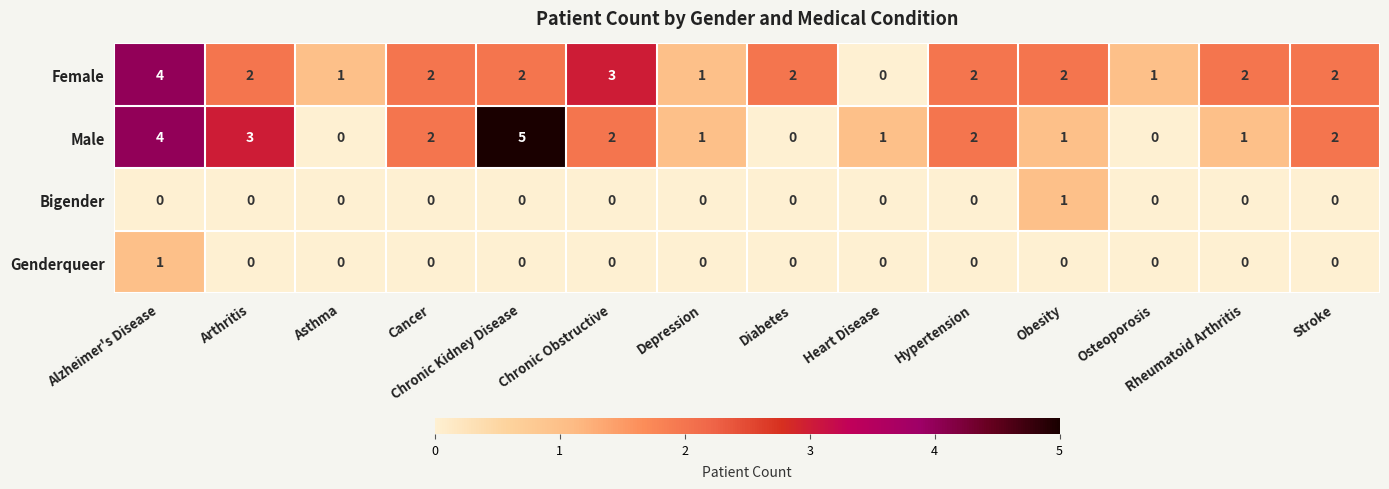

How many Male values are between 1 and 2?

8